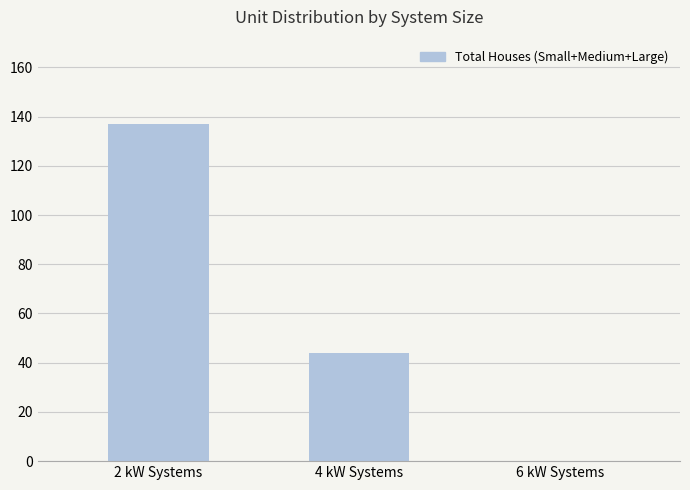

At which category does the chart reach its peak across all series?

2 kW Systems